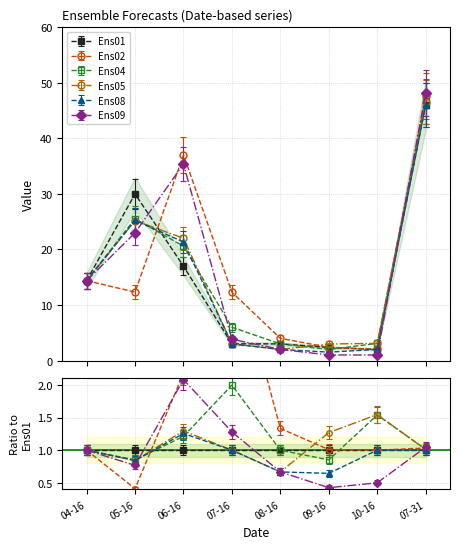

What is the label of the 2nd point from the left?

05-16